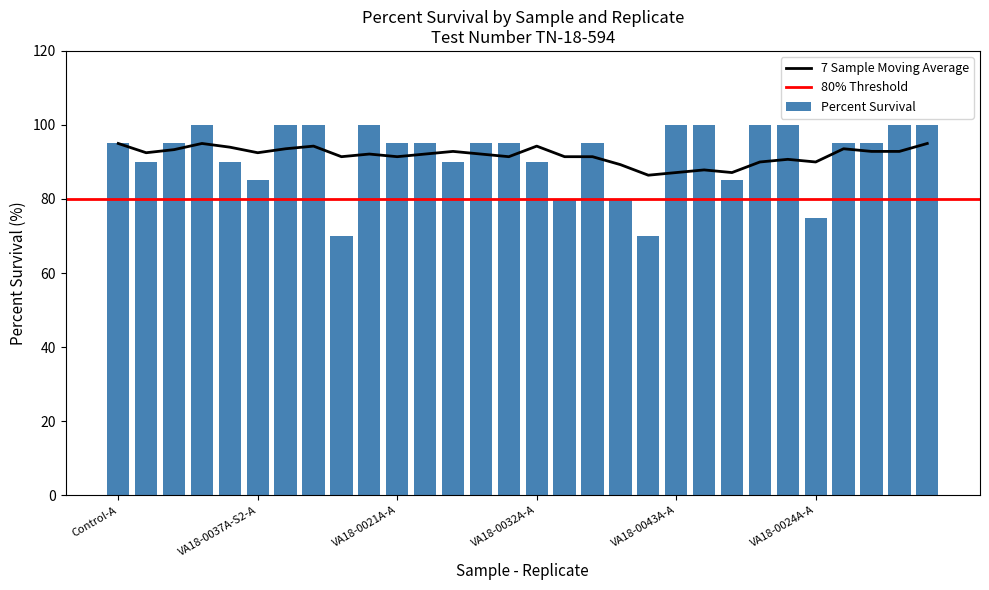

What is the greatest value displayed?

100